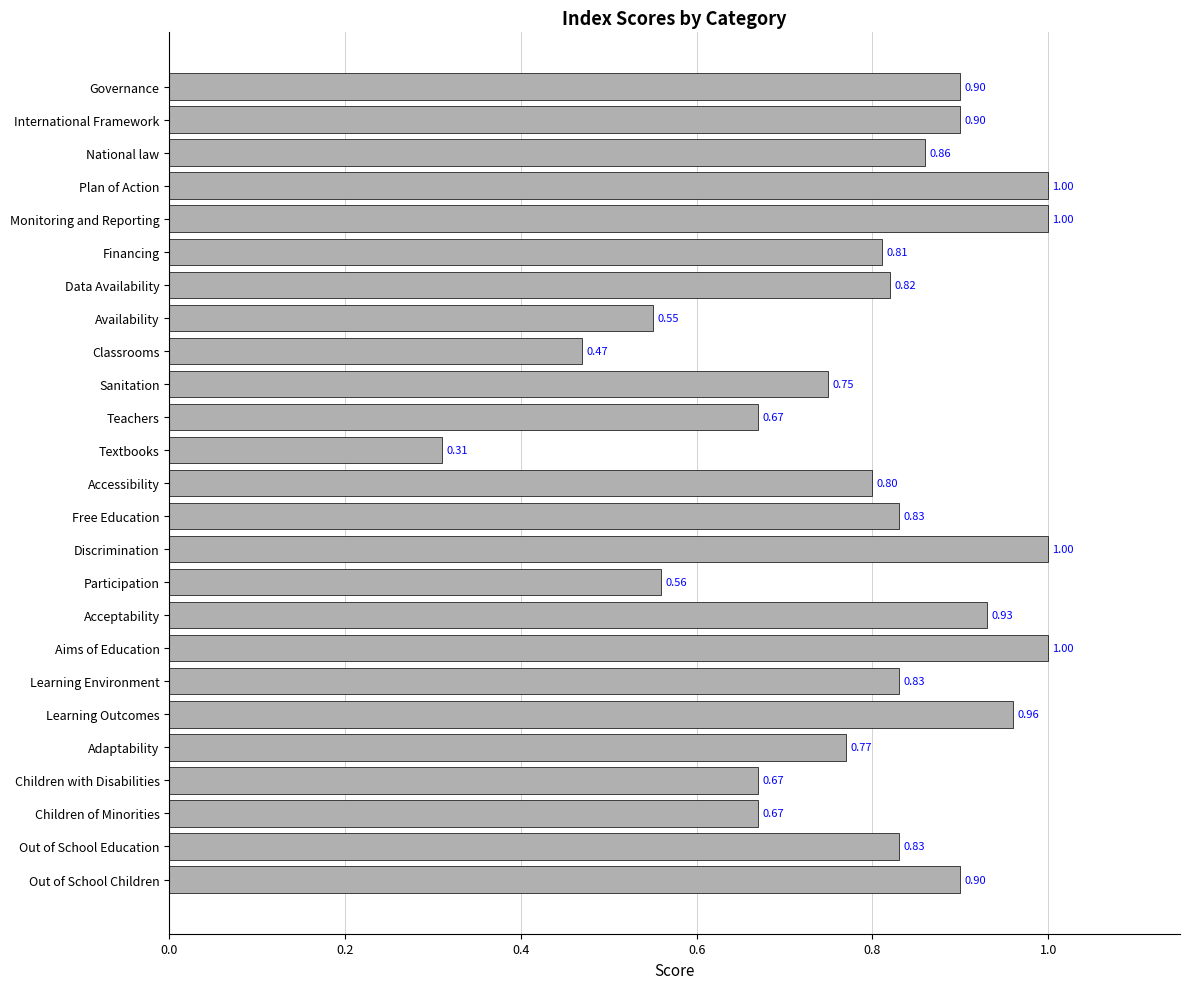

What is the label of the 4th bar from the bottom?

Children with Disabilities